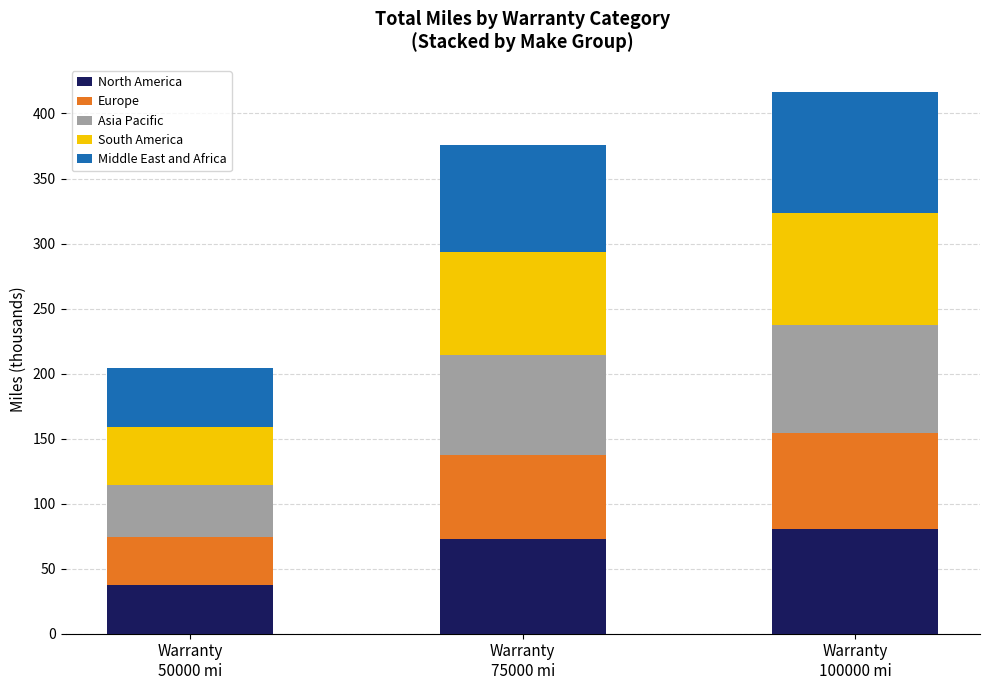

What are all the series names shown in the legend?

North America, Europe, Asia Pacific, South America, Middle East and Africa